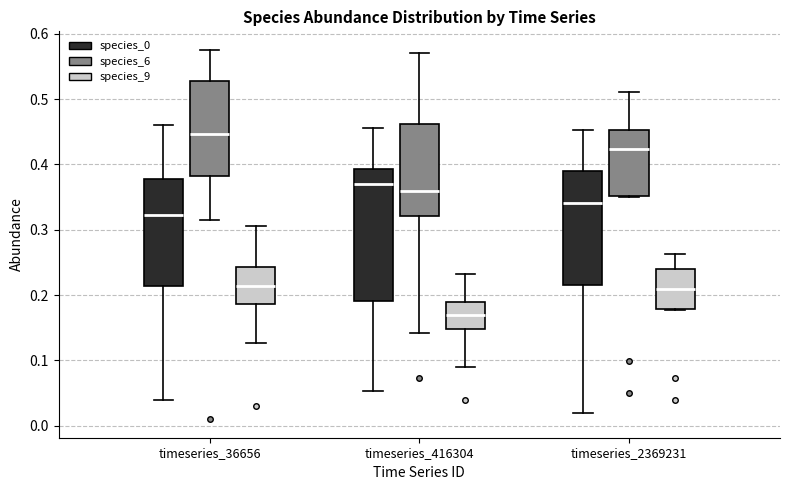

Which box has the highest median line?

timeseries_36656 (species_6)